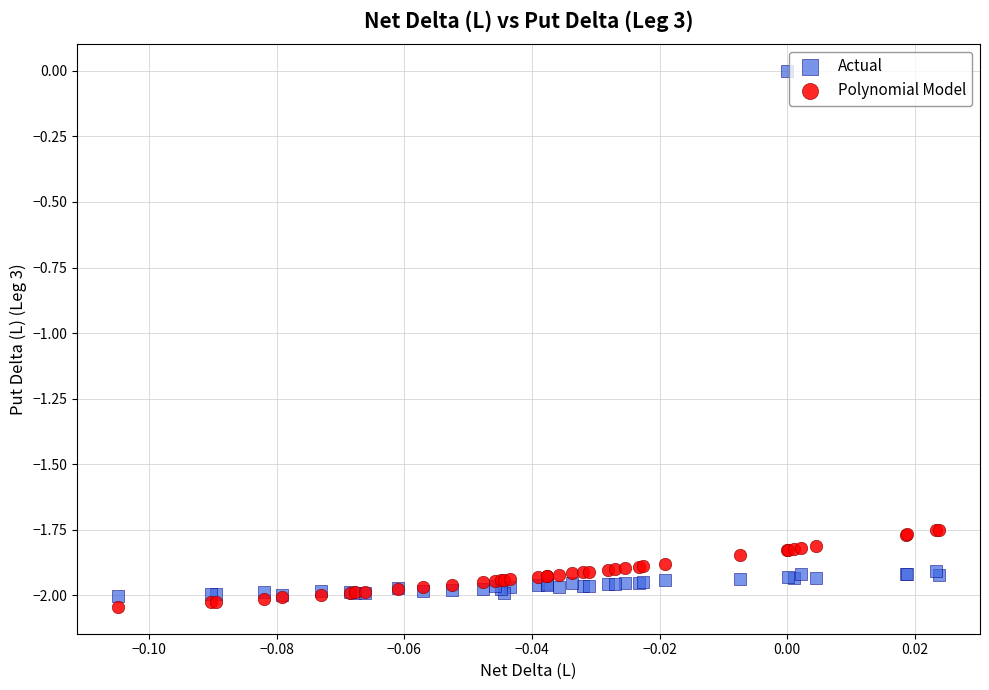

Which series has the widest spread of Y values?

Actual